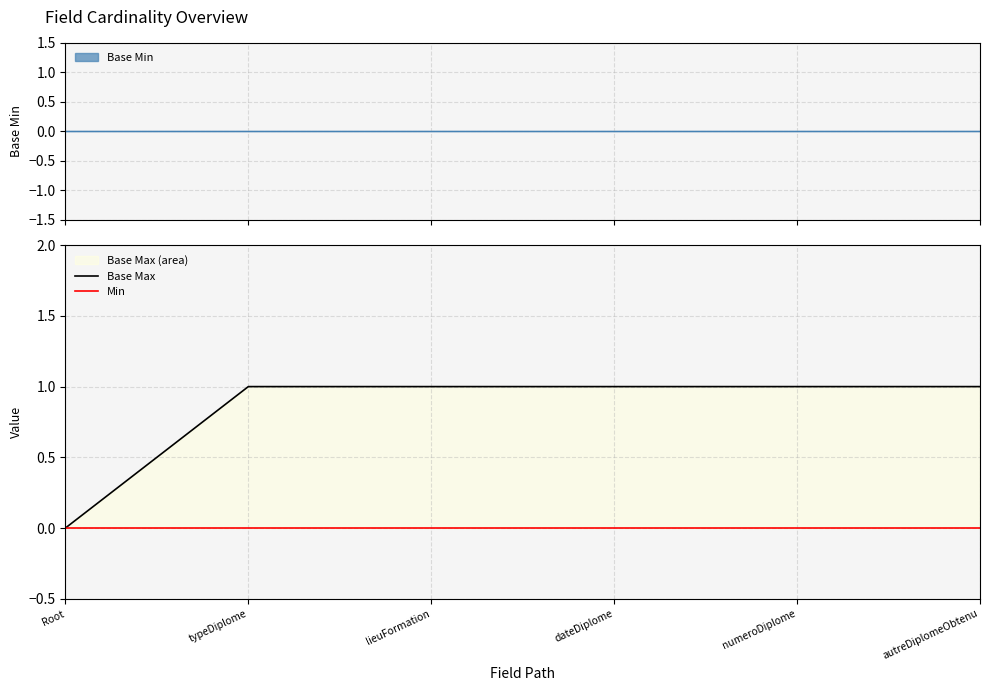

How many values in the Base Max series are below 1?

1